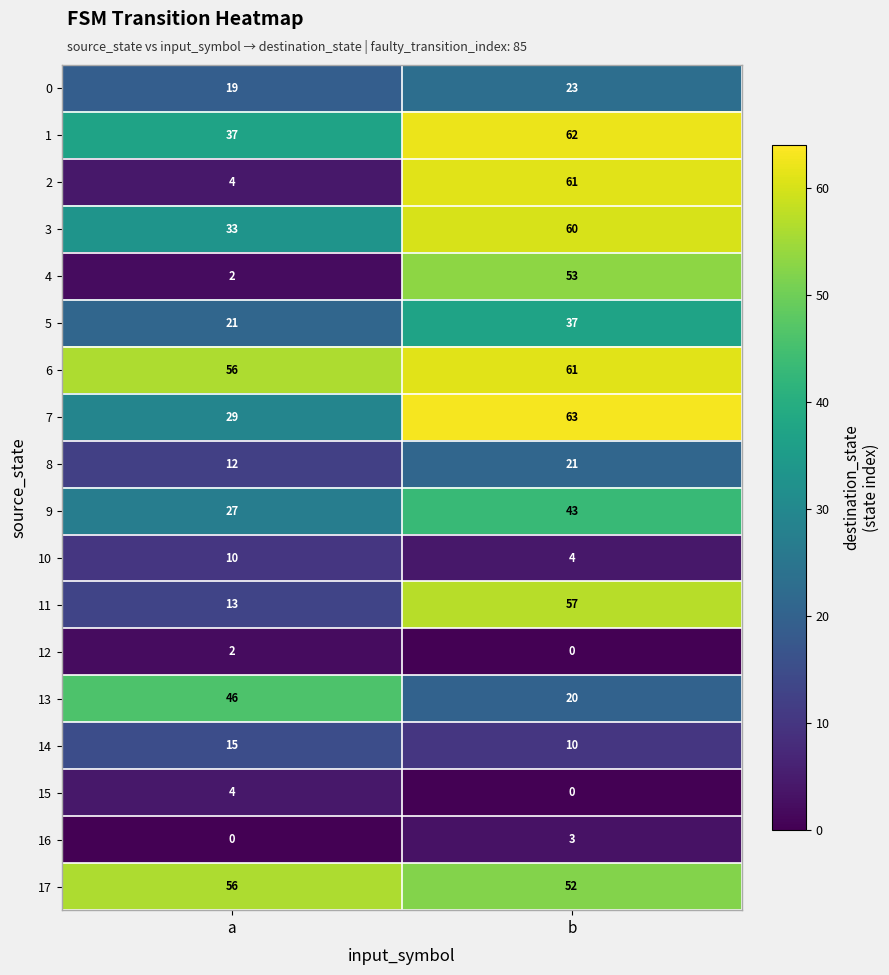

What is the maximum value for 11?

57